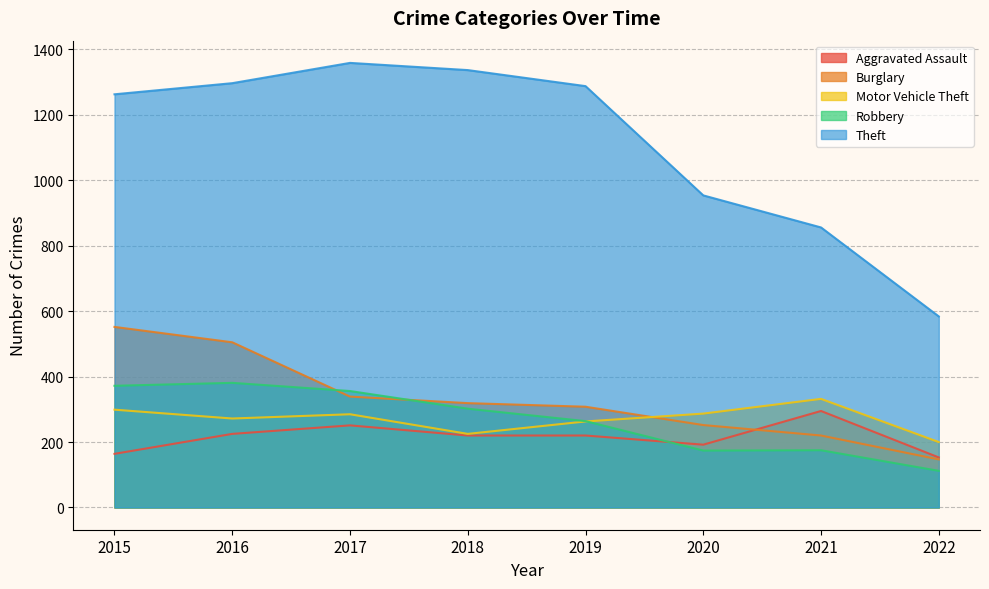

Read the Motor Vehicle Theft value at 2020.

287